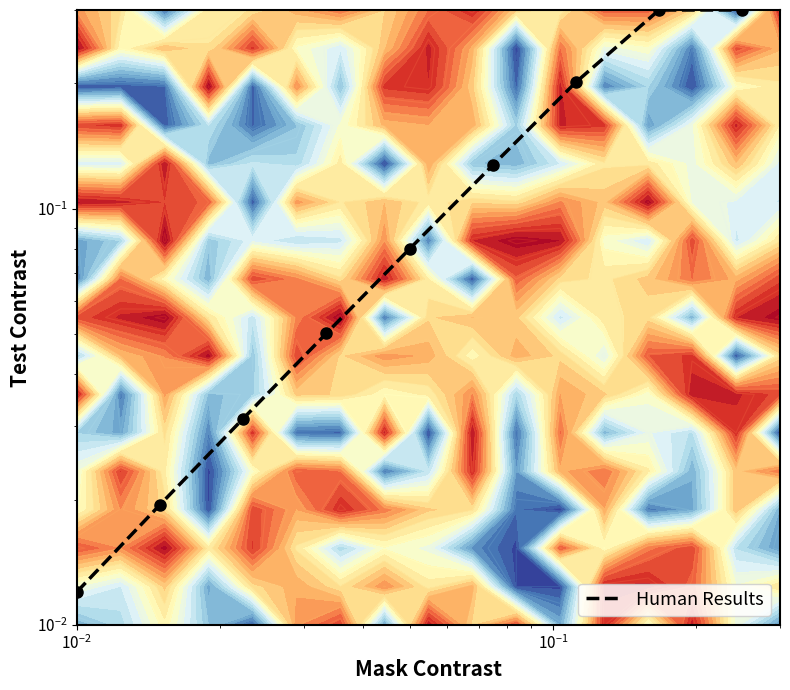

The chart shows a value of 0.1 at 8. True or false?

False